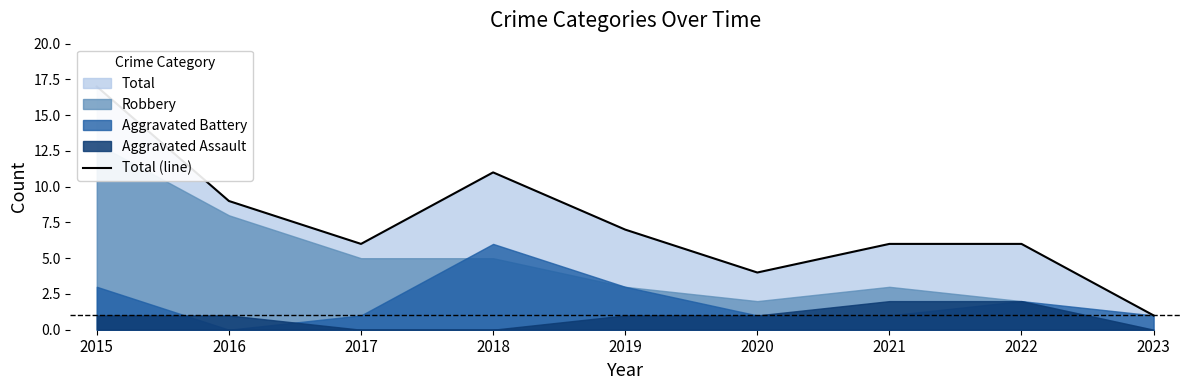

True or false: the data shows 7 at 2019.

True